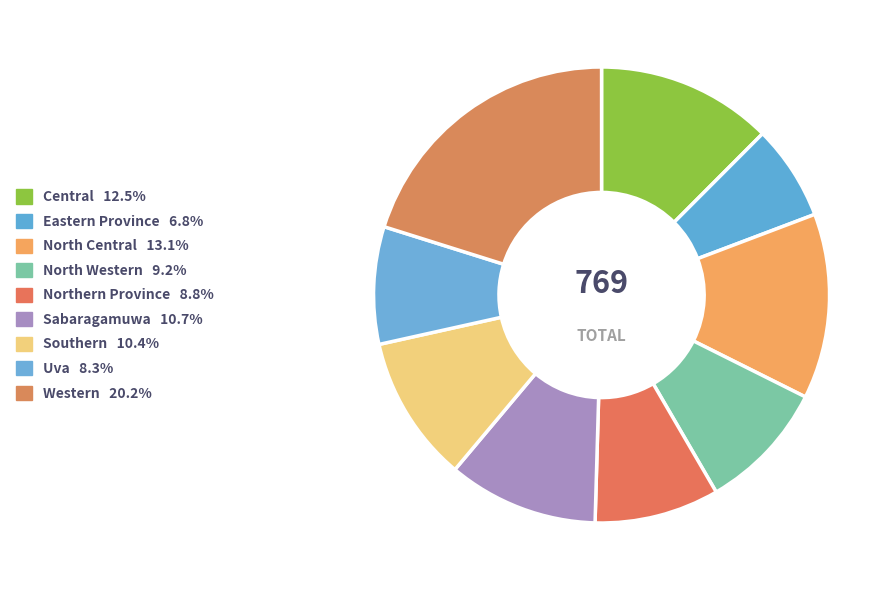

What percentage is the Central slice, to the nearest percent?

12%